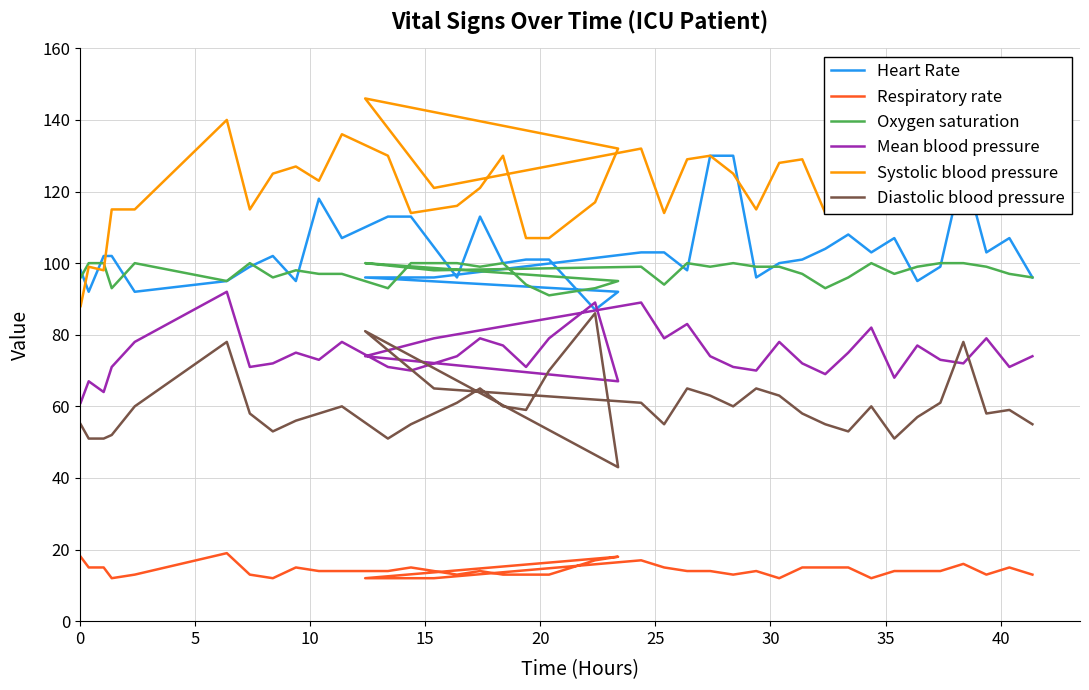

What are all the series names shown in the legend?

Heart Rate, Respiratory rate, Oxygen saturation, Mean blood pressure, Systolic blood pressure, Diastolic blood pressure